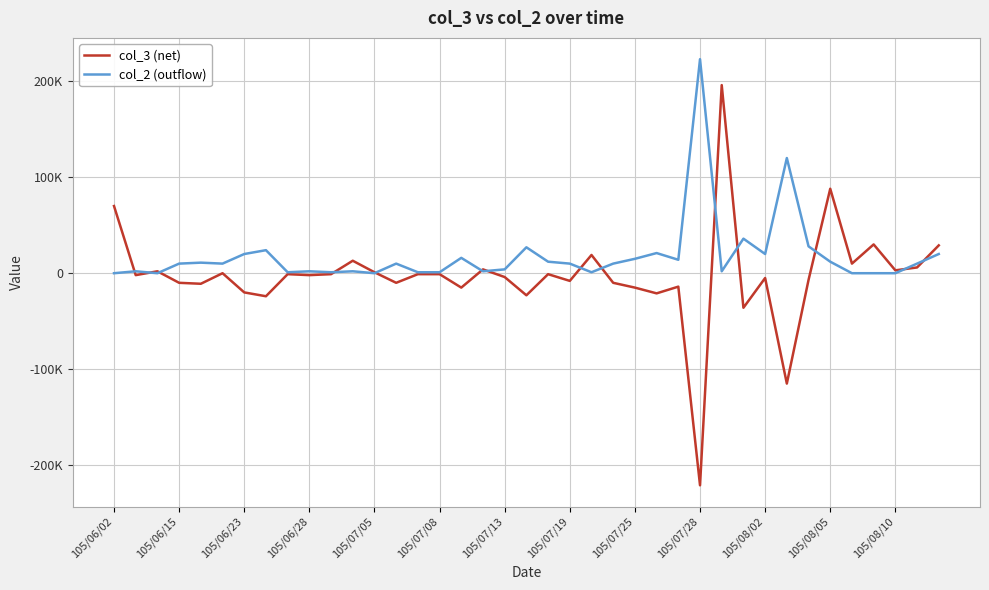

At which label does col_3 (net) first exceed -2000?

105/06/02